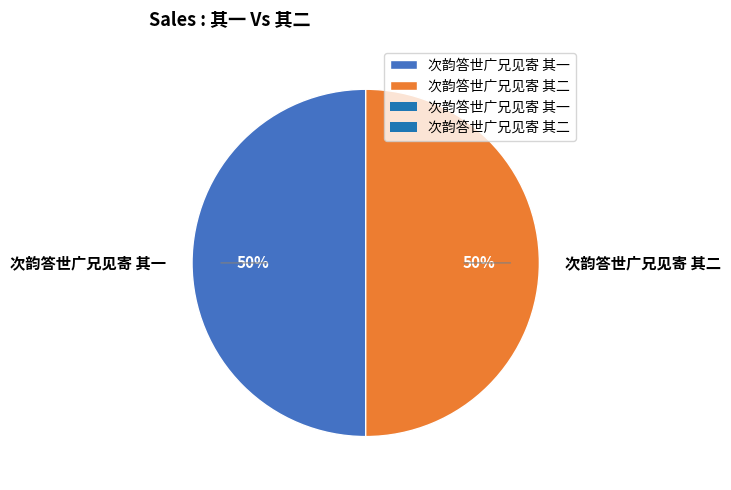

Combined, do 次韵答世广兄见寄 其二 and 次韵答世广兄见寄 其一 account for over 50%?

Yes